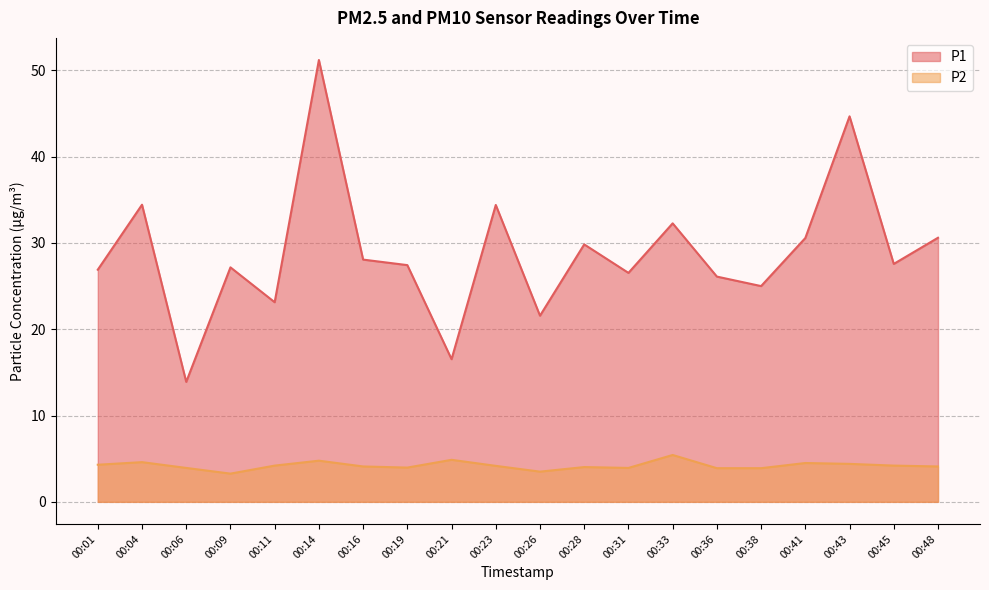

Rank the categories by P2 value from lowest to highest.

00:09, 00:26, 00:36, 00:38, 00:06, 00:31, 00:19, 00:28, 00:16, 00:48, 00:23, 00:11, 00:45, 00:01, 00:43, 00:41, 00:04, 00:14, 00:21, 00:33